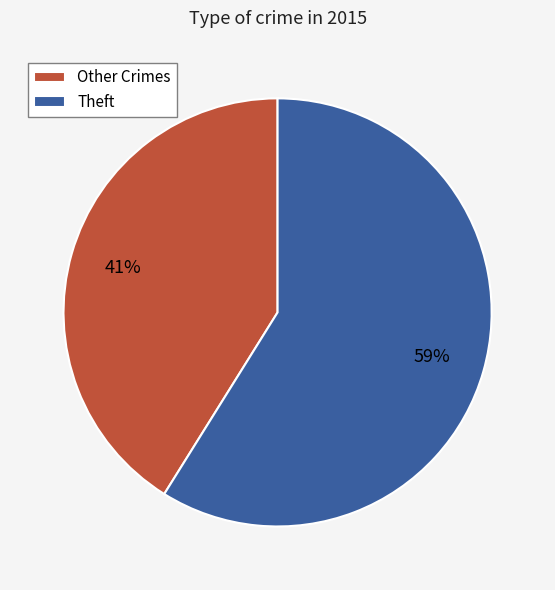

Approximately how many times larger is the value at Other Crimes compared to Theft?

0.7